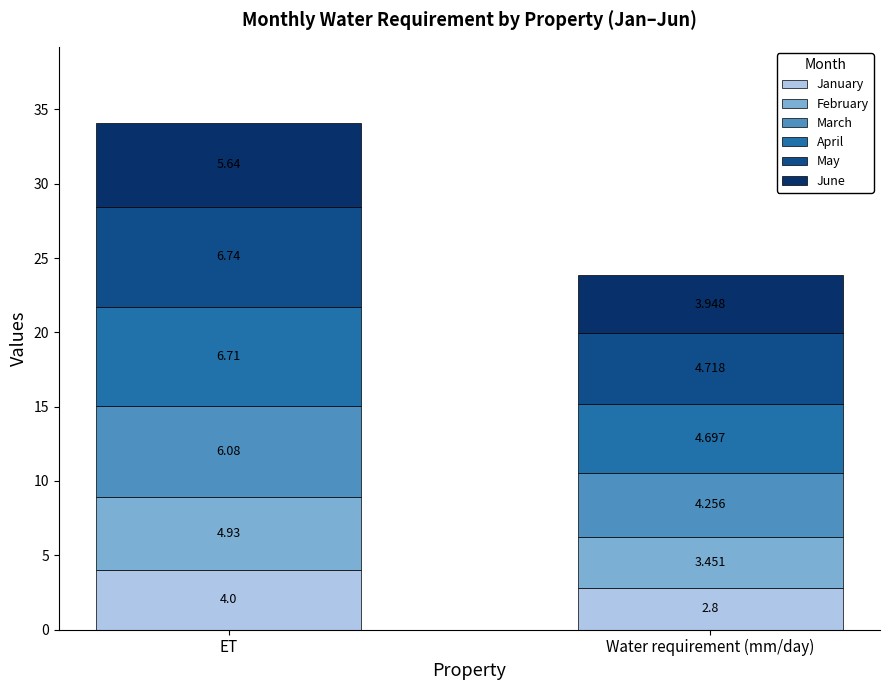

At which label does January reach its peak?

ET